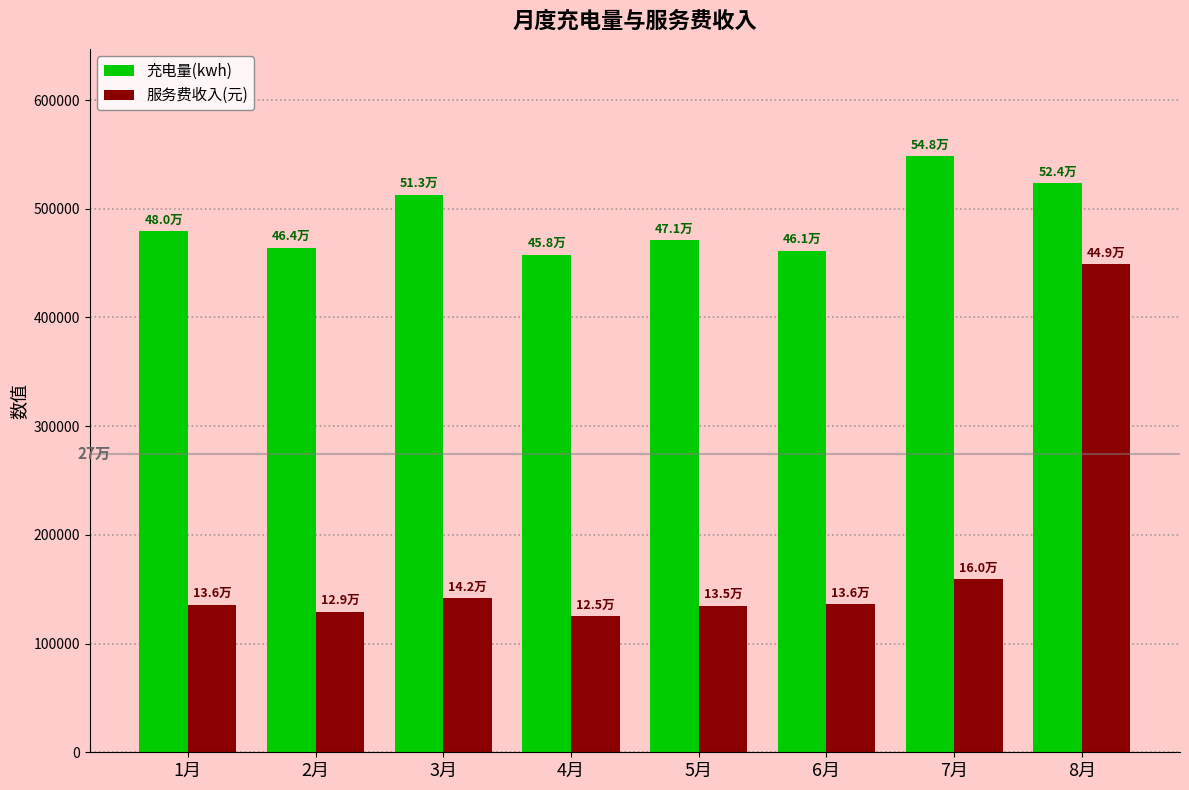

Which series has the largest range (max minus min)?

服务费收入(元)